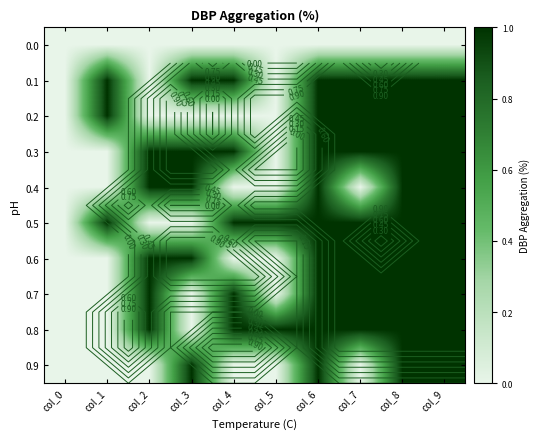

Which label corresponds to the smallest value in the chart?

col_0